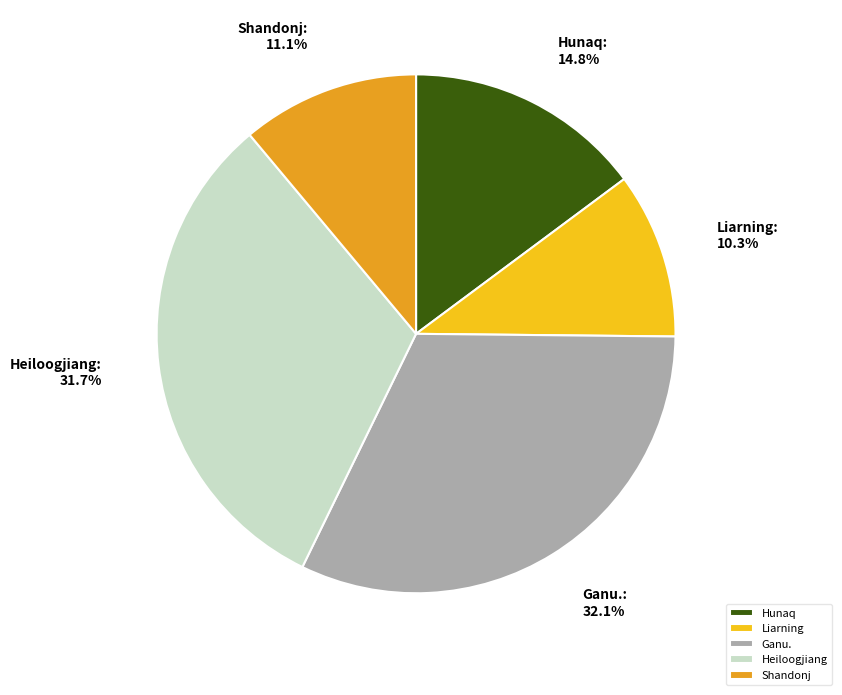

Is there a majority slice in this chart?

No